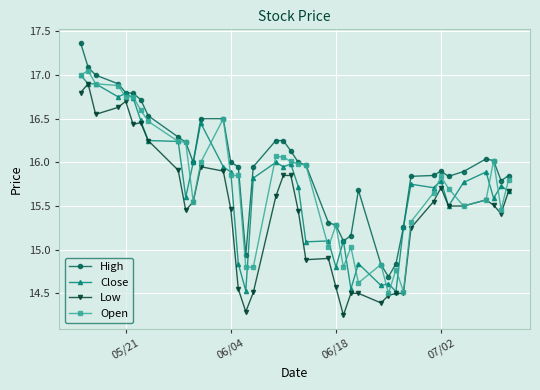

True or false: Low and High cross at least once.

False